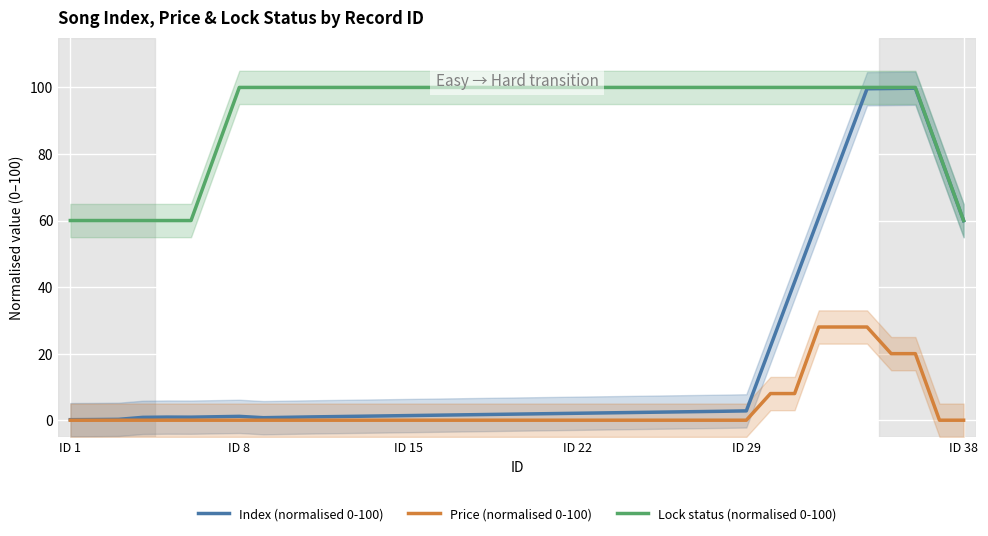

True or false: Price (normalised 0-100) and Index (normalised 0-100) cross at least once.

False